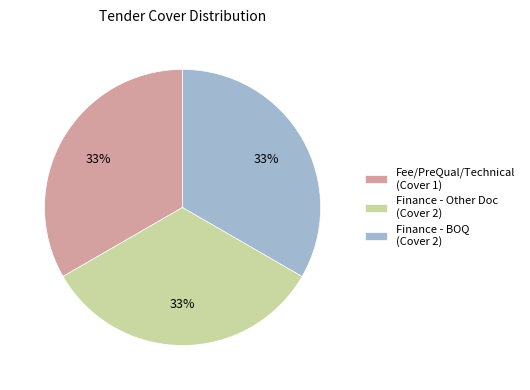

Count the number of slices in the pie.

3